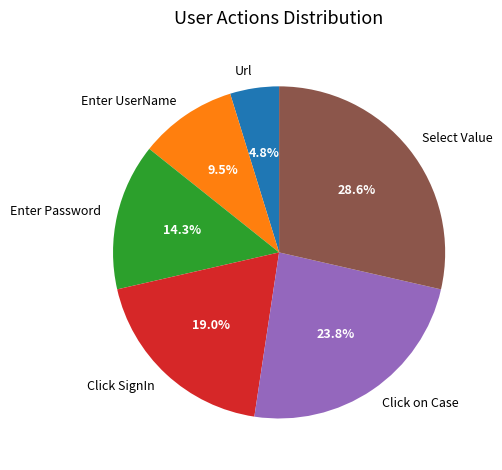

Between Url and Select Value, which is larger?

Select Value